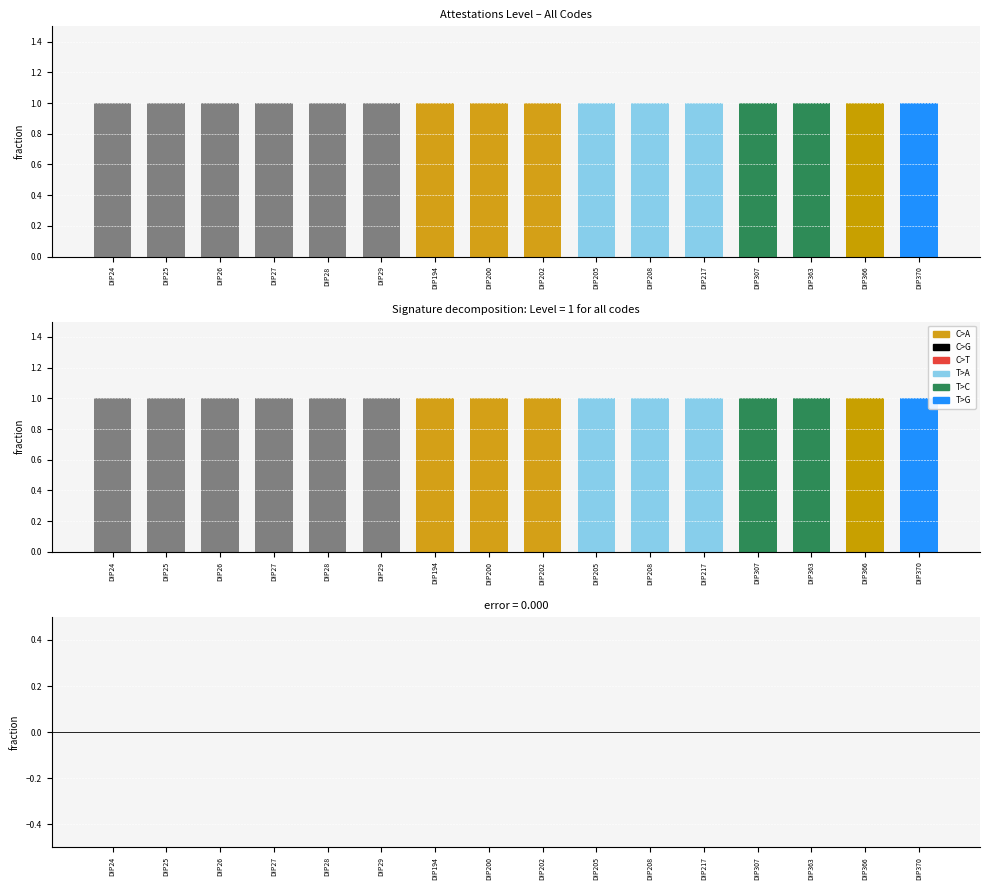

Between DIP370 and DIP200, which is larger?

DIP370